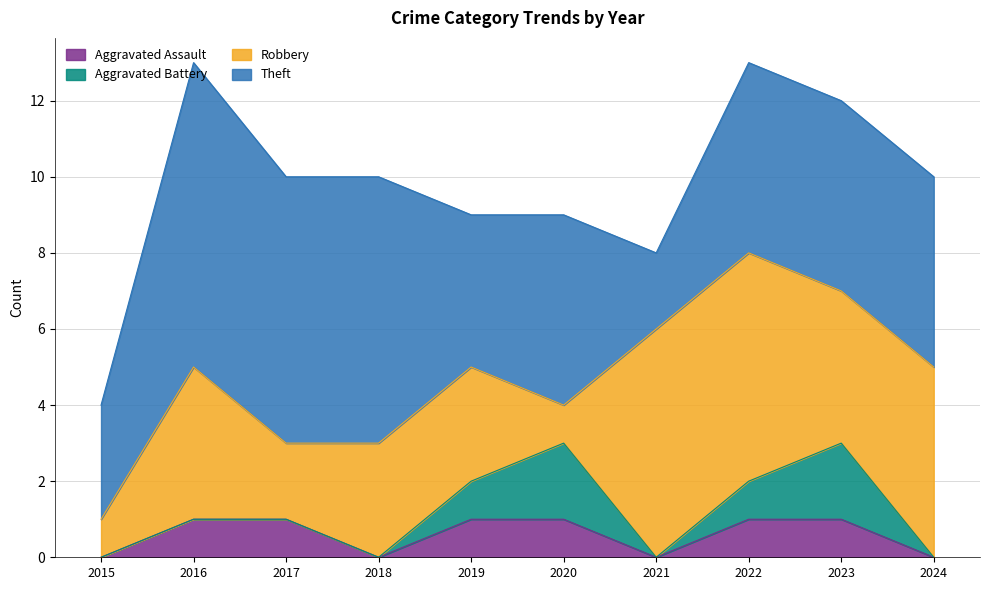

What is the difference between the maximum and second lowest values in the Theft series?

5